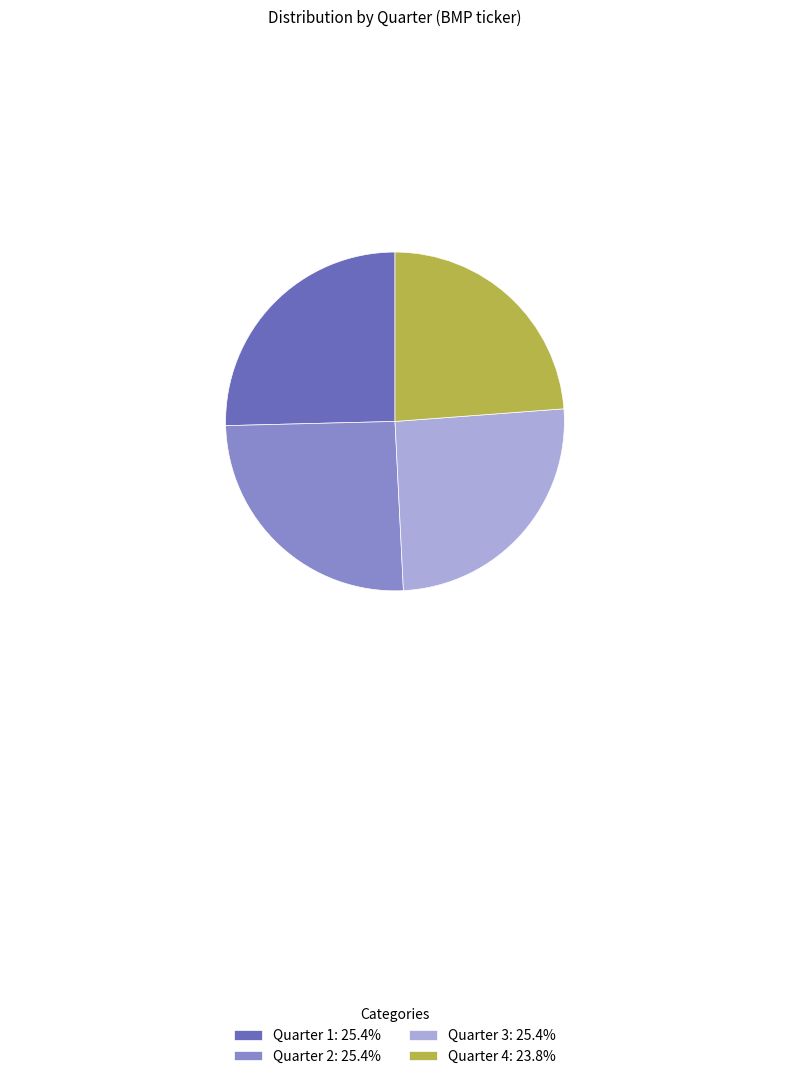

What is the ratio of the value at Quarter 1: 25.4% to the value at Quarter 2: 25.4%?

1.0